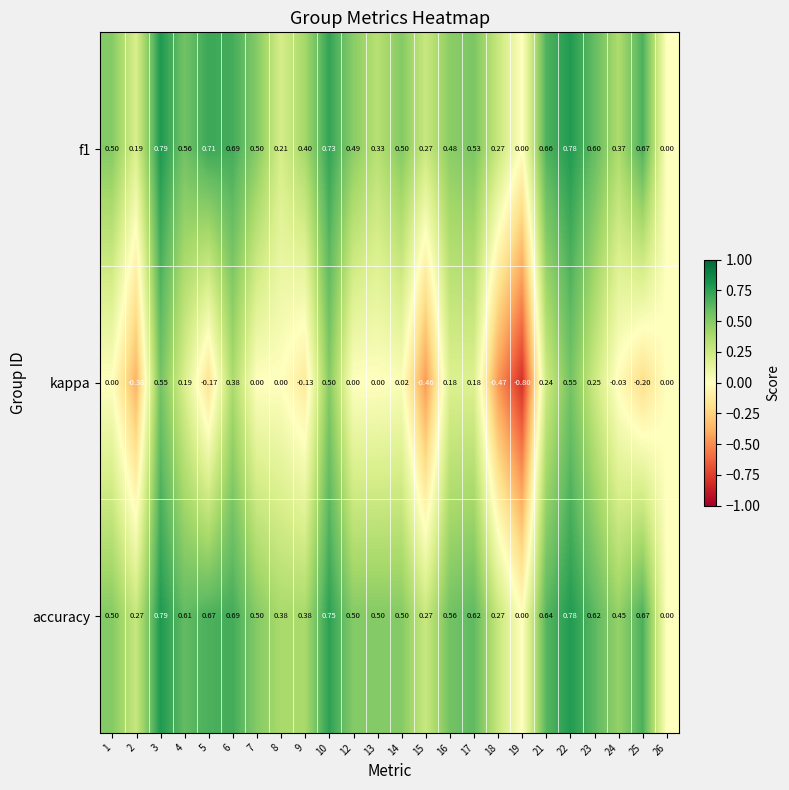

Which series has the widest spread of values?

kappa